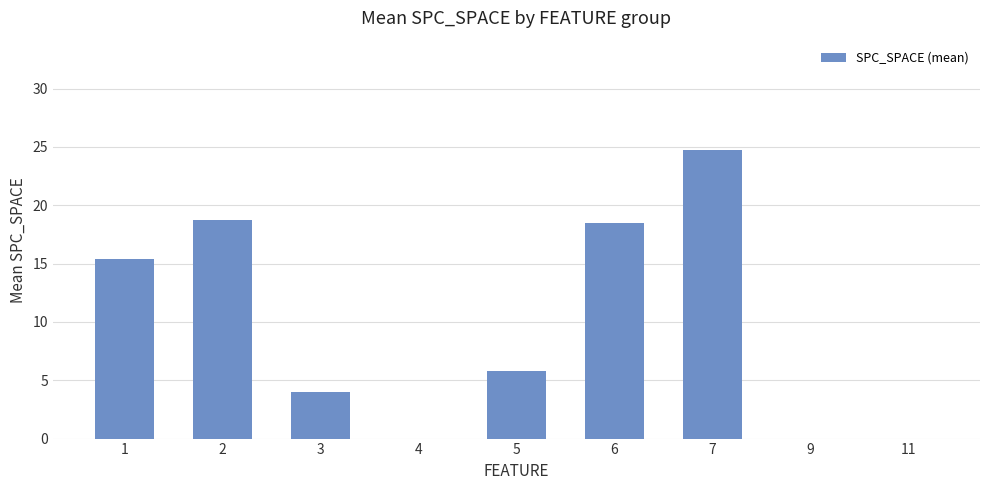

Which has a higher value, 4 or 1?

1